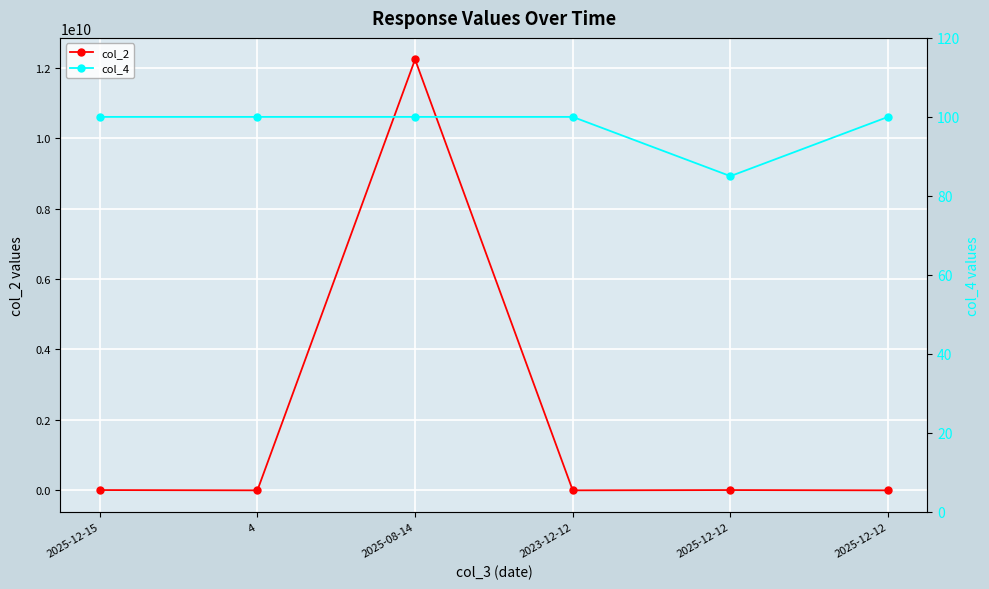

What is the sum of the col_4 values at 2025-12-15 and 4?

200